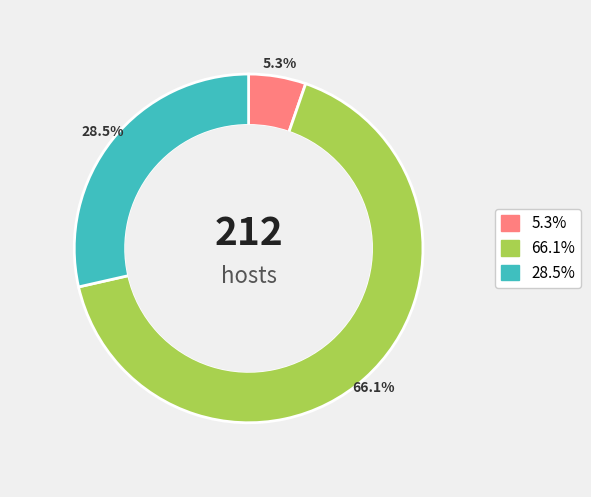

What percentage is the B11 slice, to the nearest percent?

29%